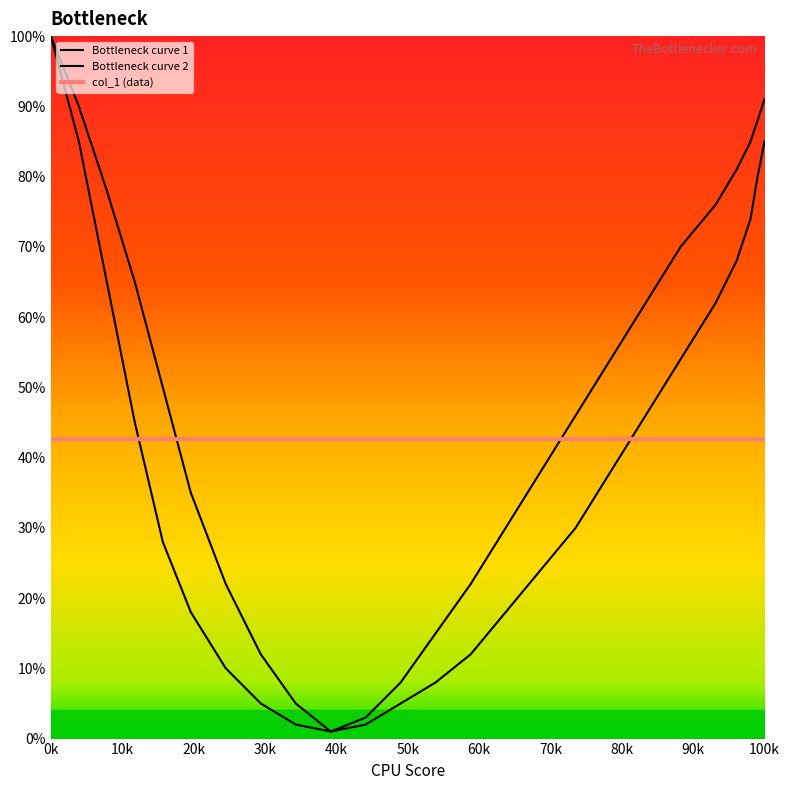

How many data points in Bottleneck curve 1 are above 30?

12